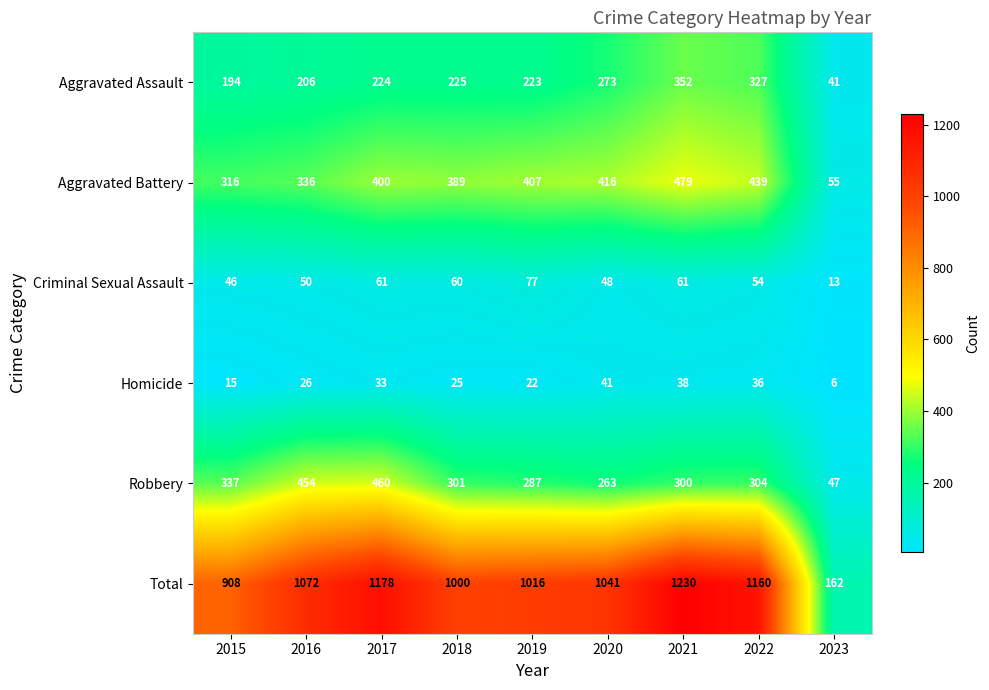

Count the number of data series in this chart.

6